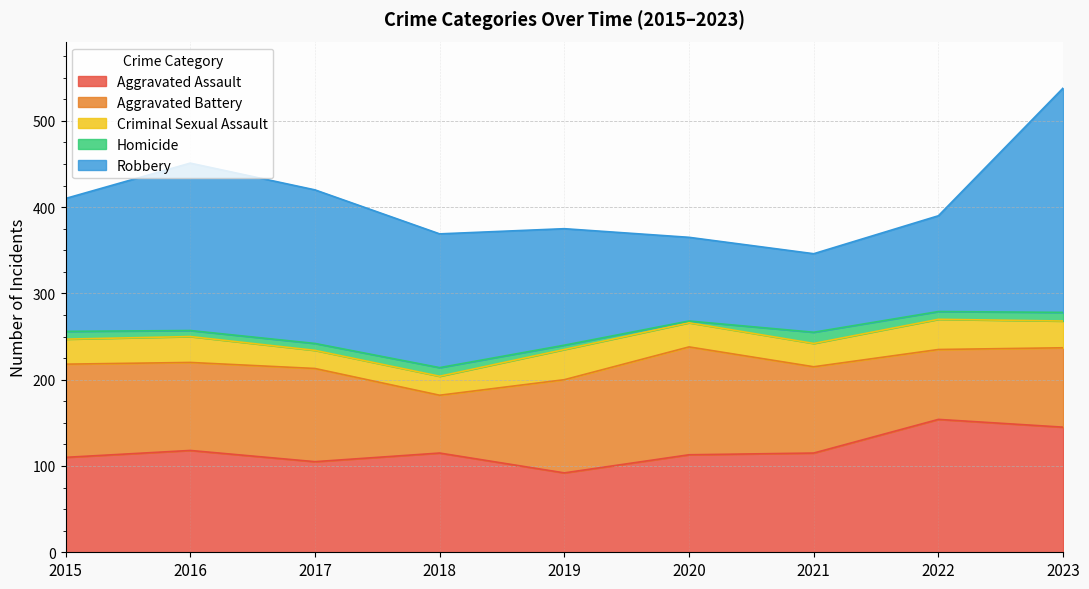

Reading left to right, what are all the values shown in this chart?

Aggravated Assault: 110	118	105	115	92	113	115	154	145
Aggravated Battery: 108	102	108	67	108	125	100	81	92
Criminal Sexual Assault: 29	30	21	22	35	28	27	35	31
Homicide: 9	7	8	10	5	2	13	9	10
Robbery: 154	194	178	155	135	97	91	111	260